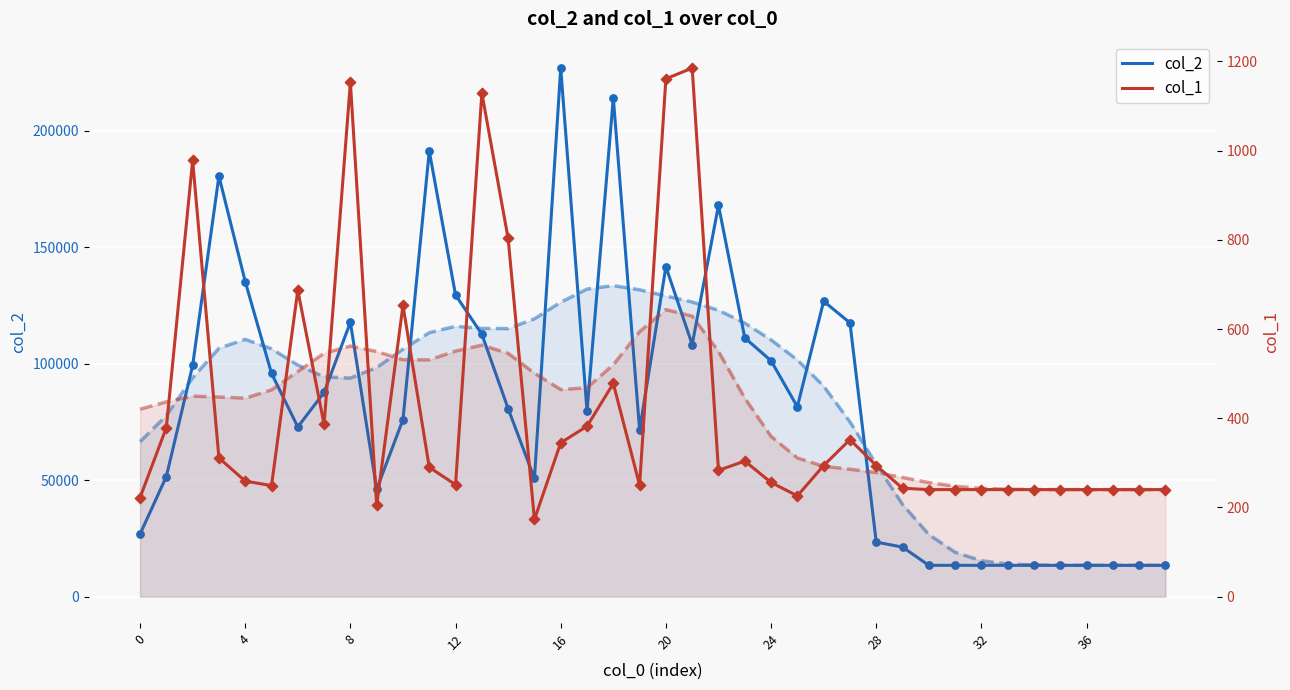

Which series reaches the minimum Y coordinate?

col_1